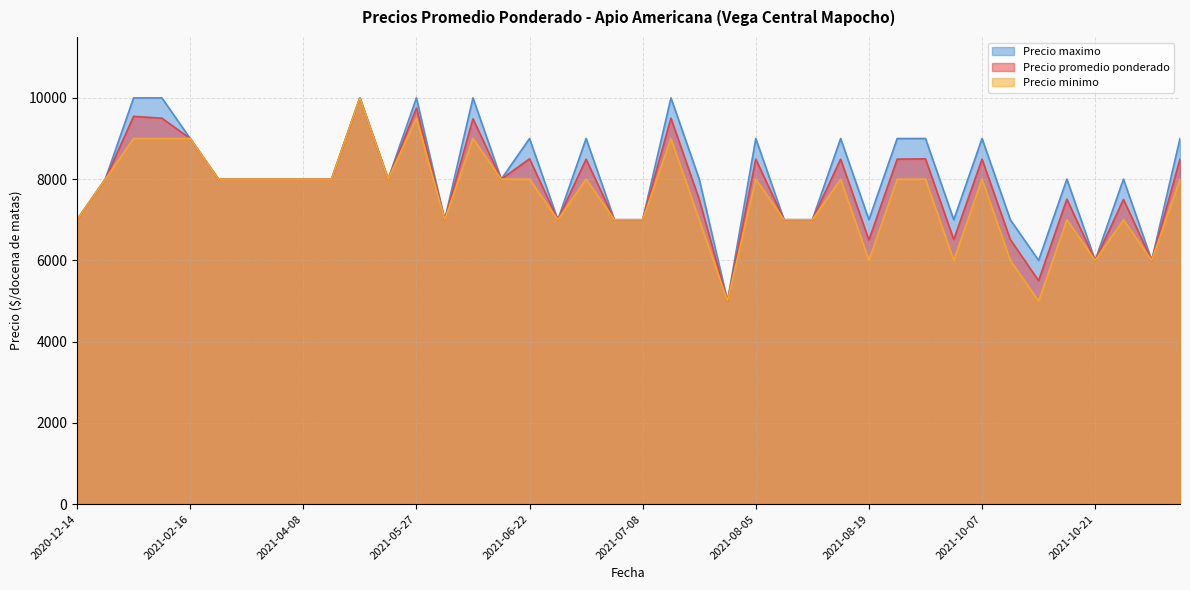

What is the difference between the highest and lowest values at 2021-08-19?

1000